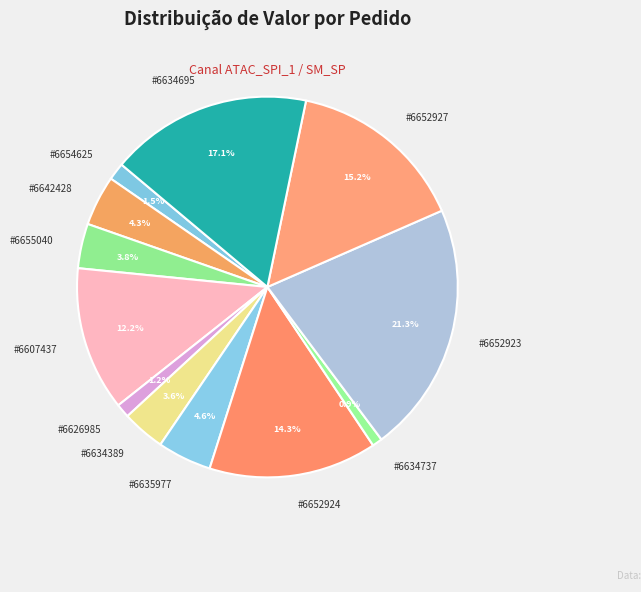

What is the largest slice in the pie chart?

#6652923